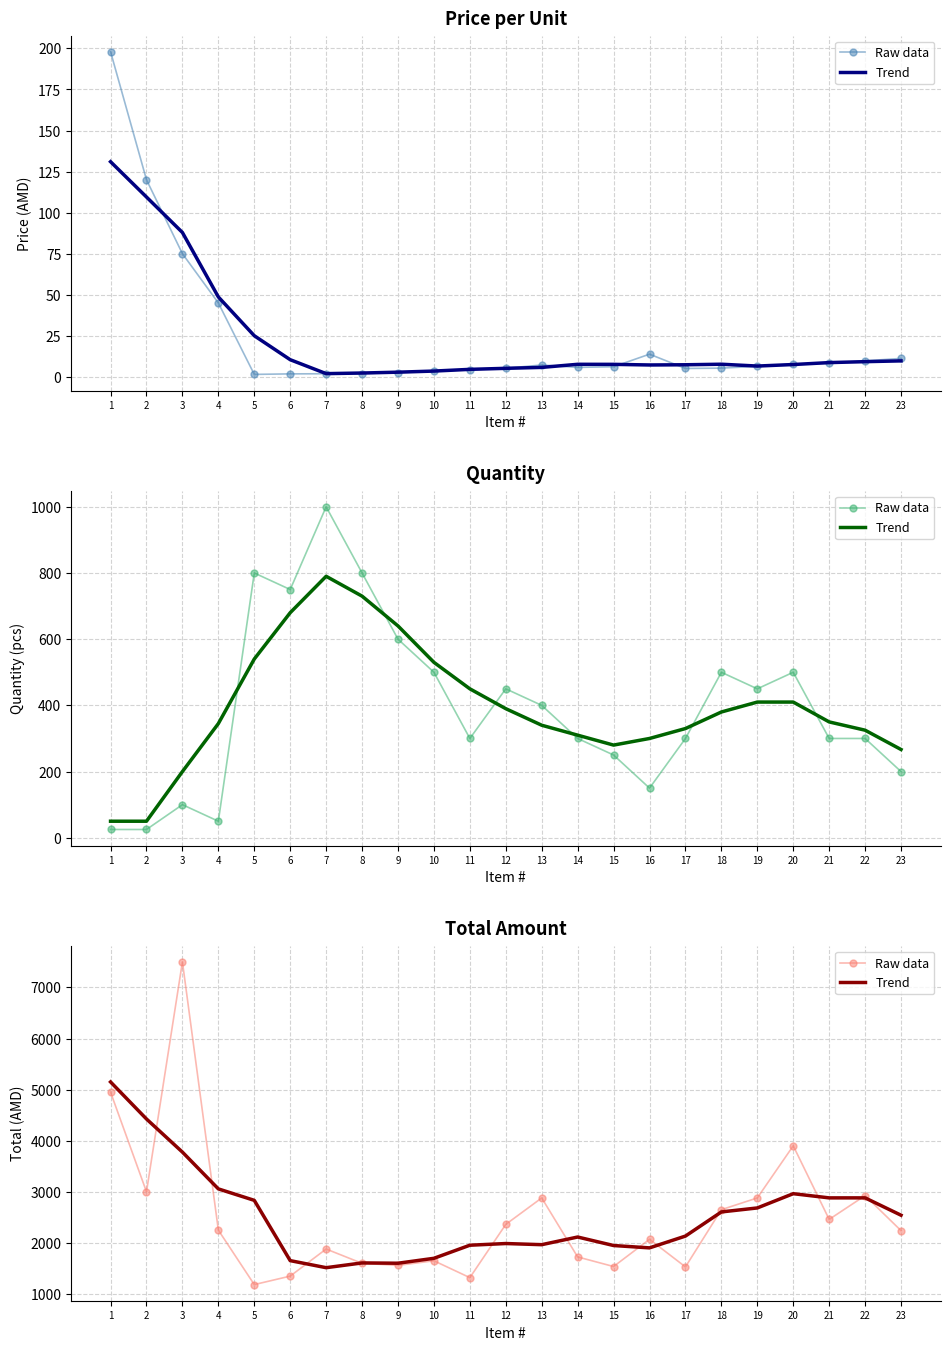

Is the value of Raw data at 9 greater than the value of Trend at 1?

No